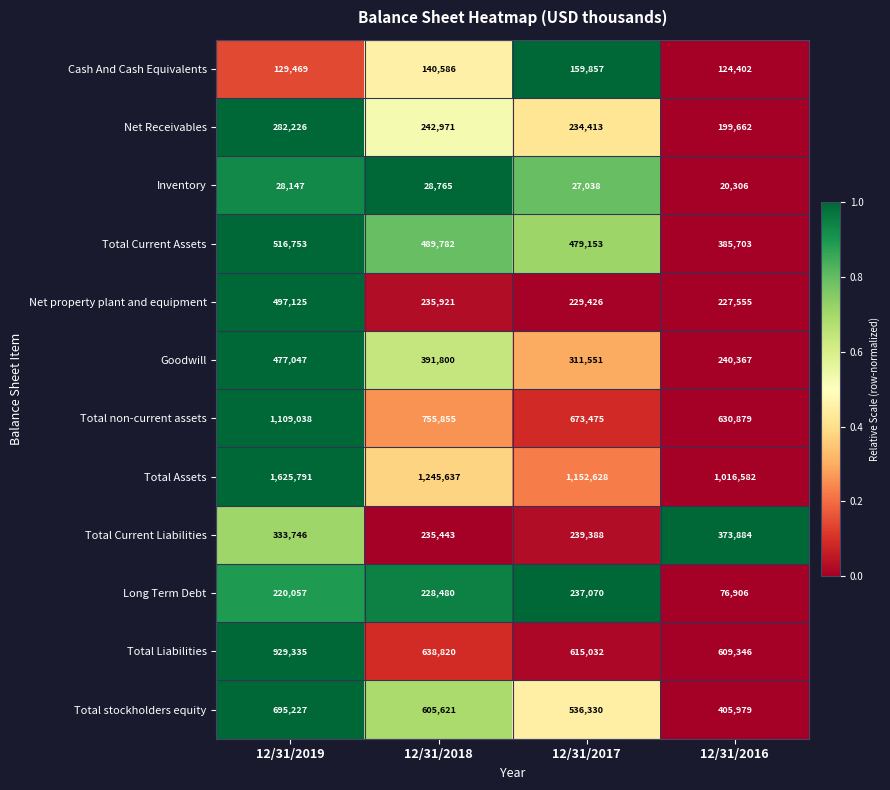

What is the difference between the second highest and minimum values in the Total Current Liabilities series?

98303